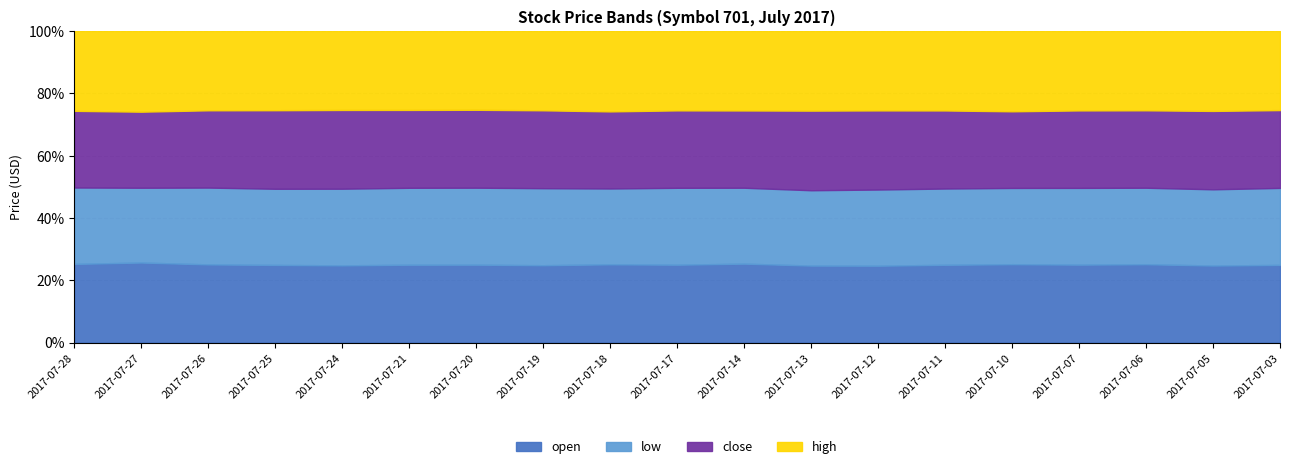

True or false: low and high intersect in this chart.

False